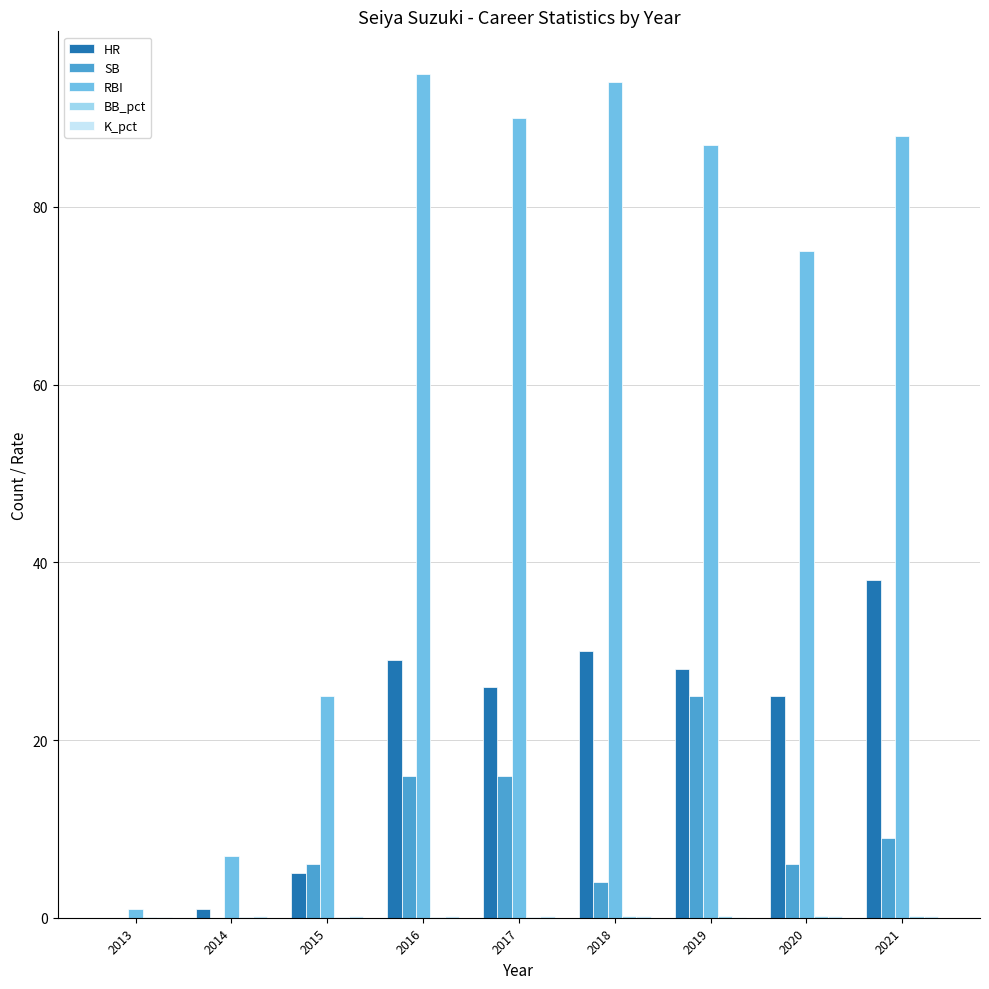

Is the value of HR at 2018 greater than the value of RBI at 2014?

Yes